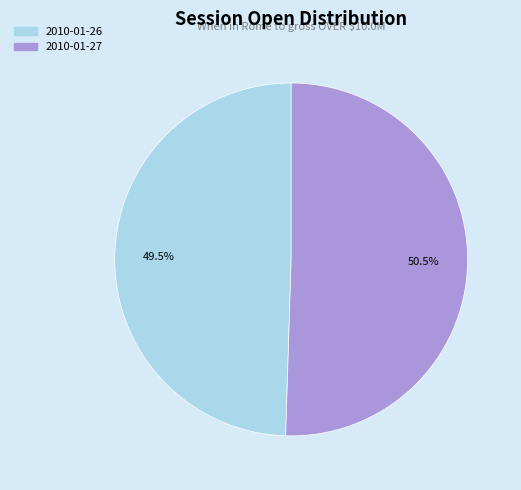

Is there any slice that represents more than half of the pie?

Yes